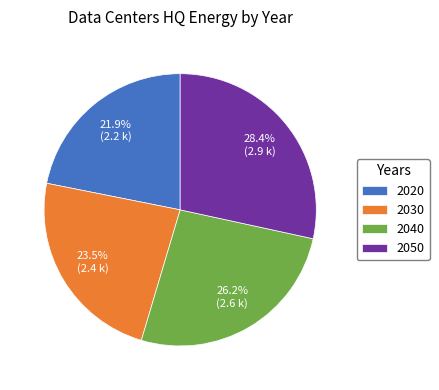

Count the number of slices in the pie.

4